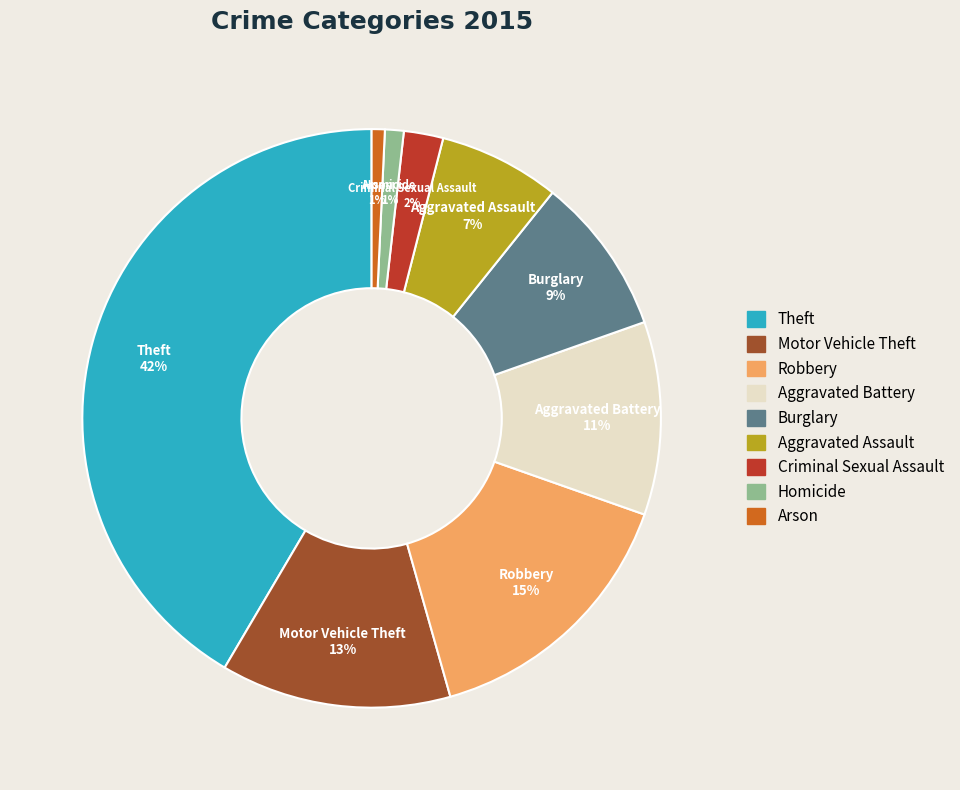

Which has a higher value, Robbery or Burglary?

Robbery